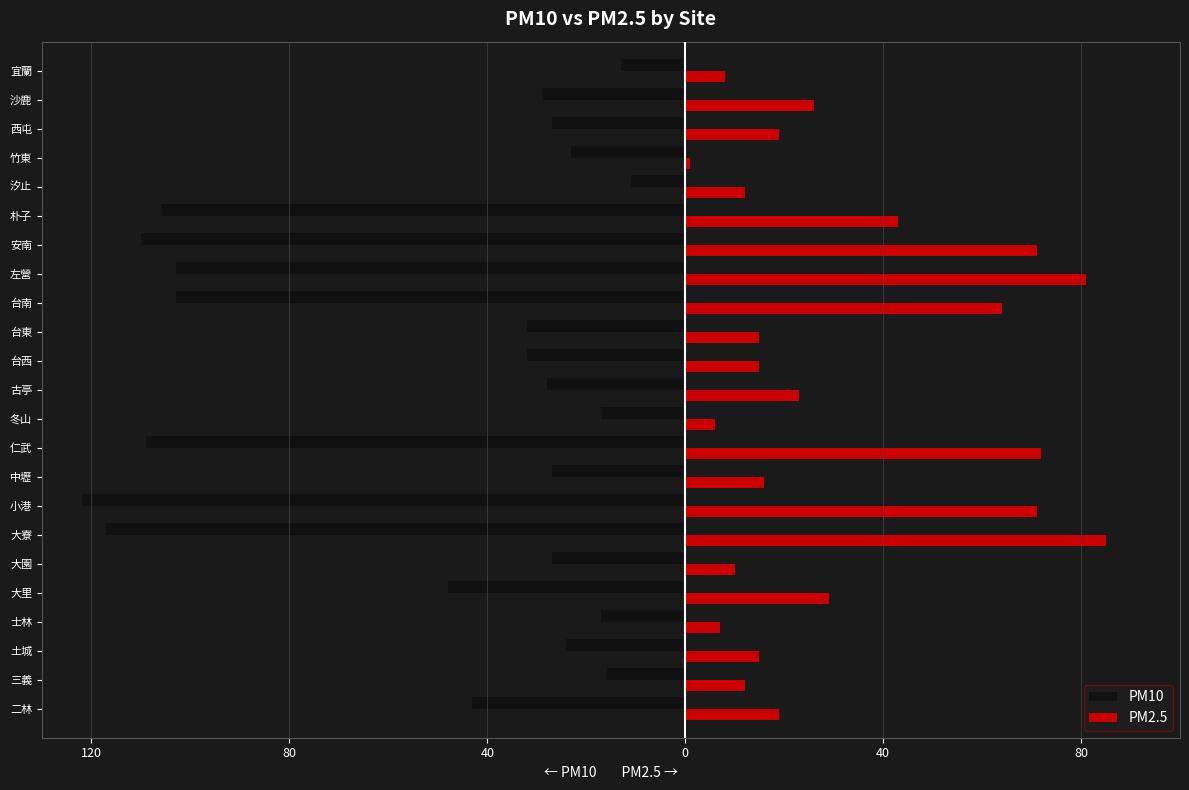

Which series has the widest spread of values?

PM10